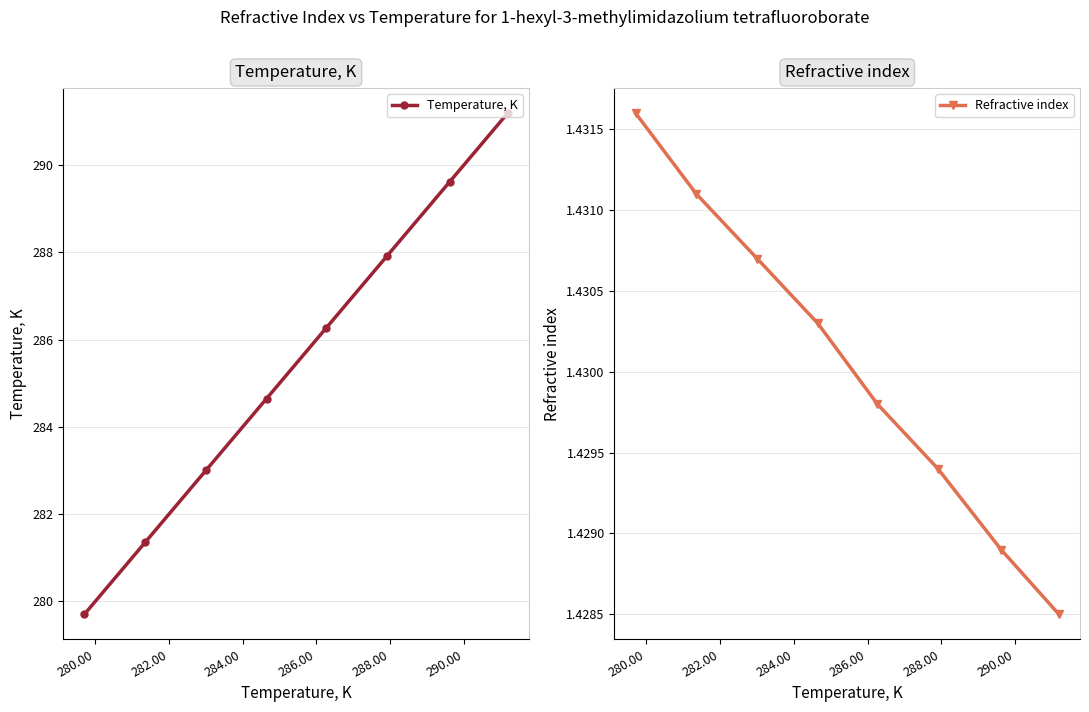

True or false: Refractive index has more than 2 interior local peaks.

False